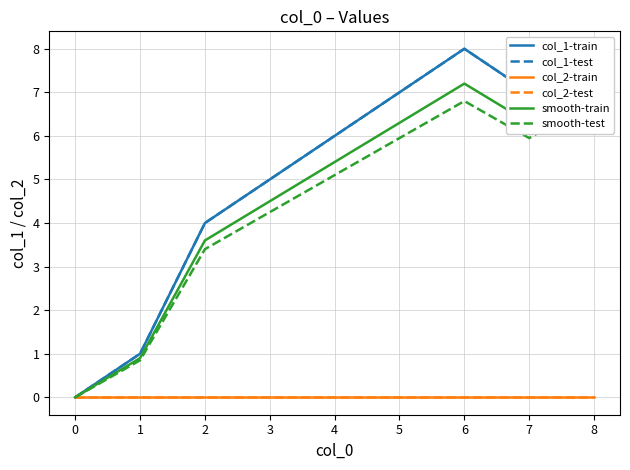

Is it true that smooth-test equals 0.0 at 0?

True